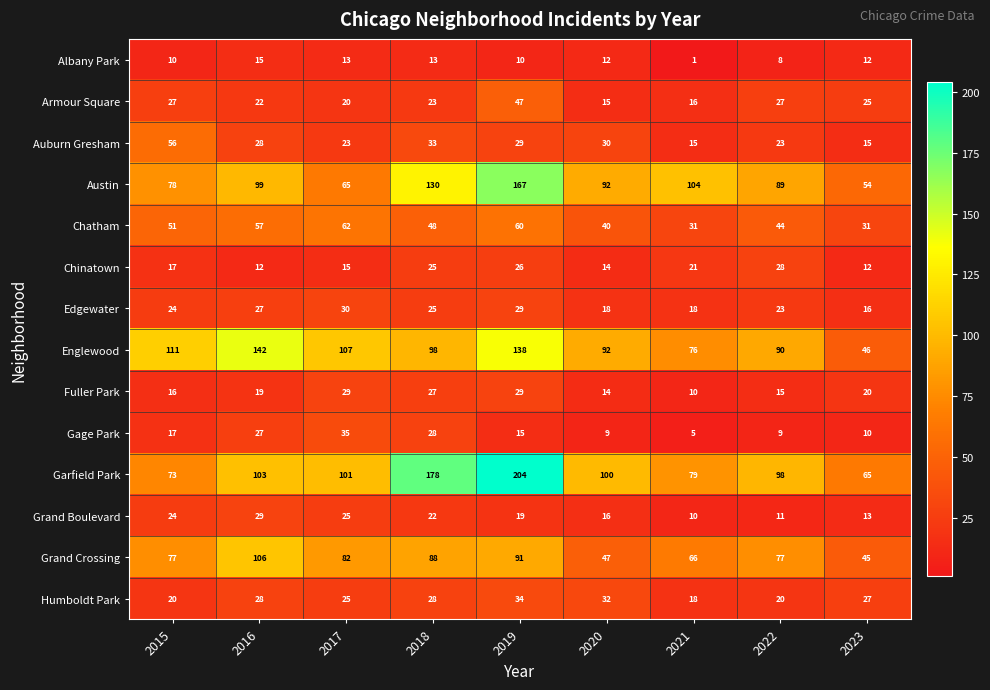

What is the approximate value of Armour Square at 2020, to the nearest 5?

15